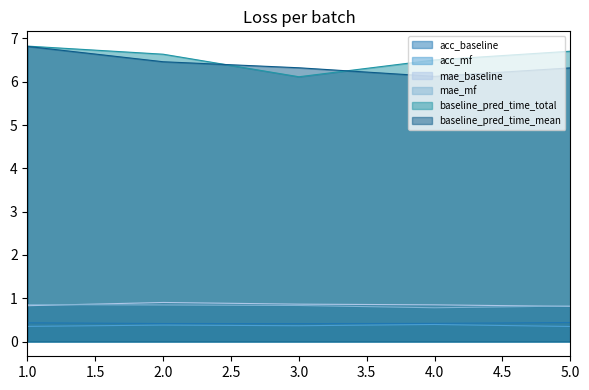

What is the sum of all baseline_pred_time_mean values?

32.0